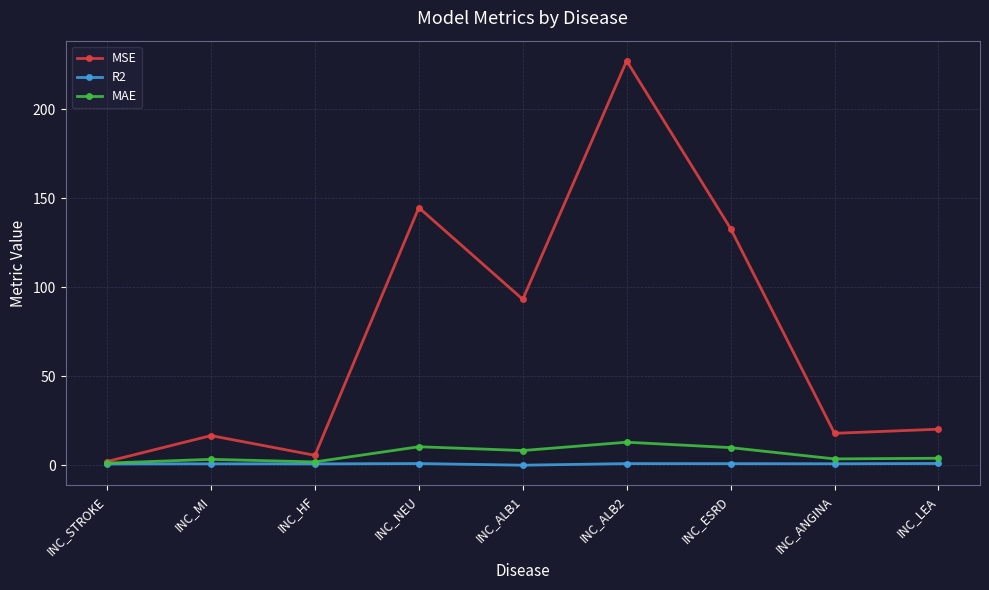

Which series has the largest range (max minus min)?

MSE